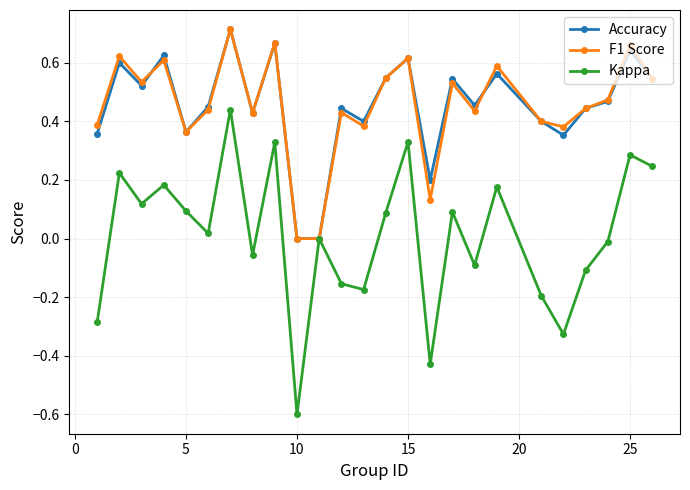

In Kappa, how many points are higher than both neighbors (excluding endpoints)?

9